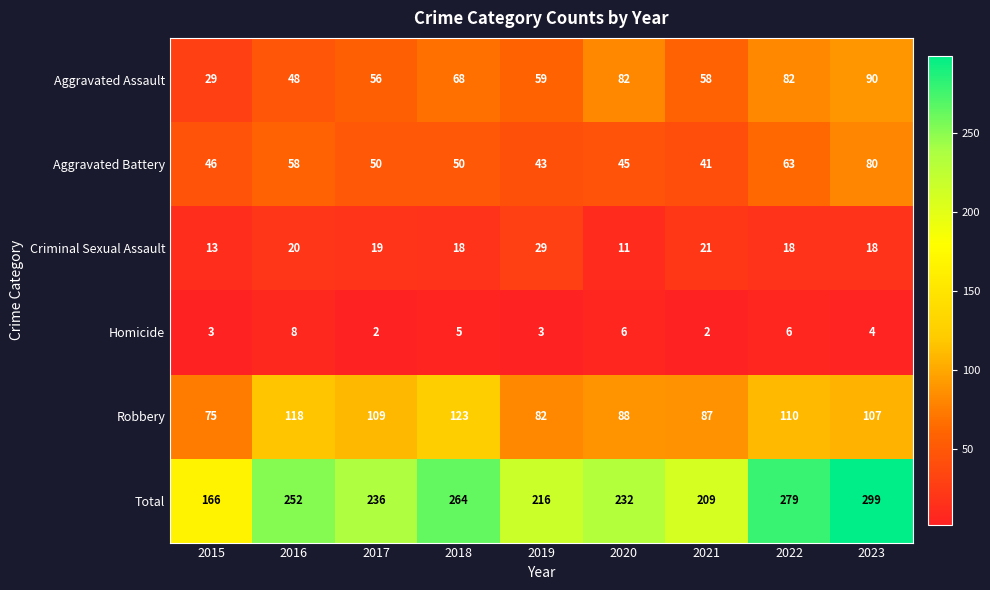

What is the sum of all Aggravated Battery values?

476